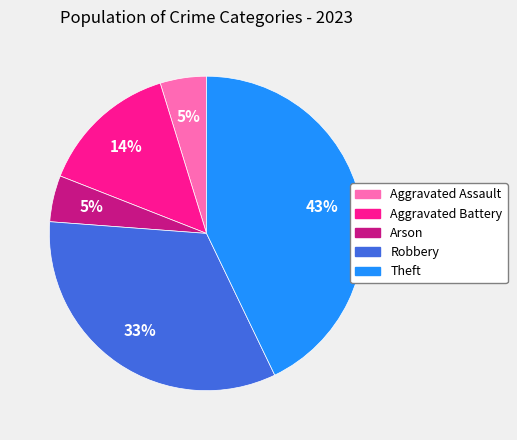

What is the ratio of the value at Aggravated Battery to the value at Theft?

0.3